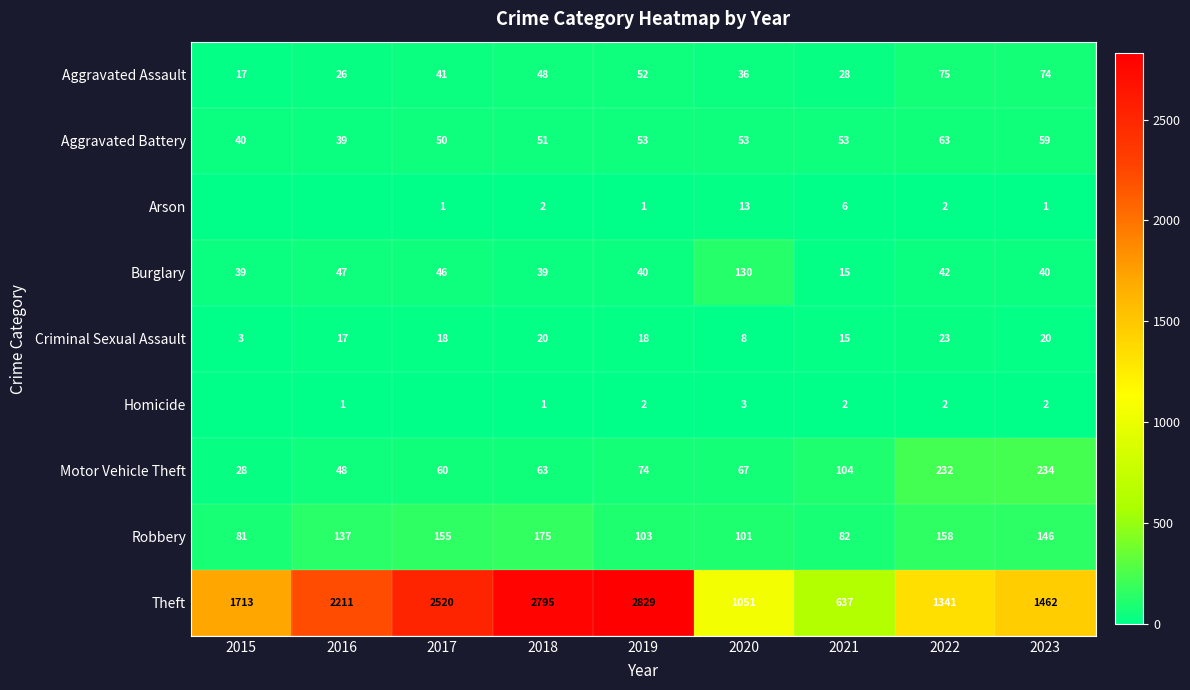

Is the value of Theft at 2017 greater than the value of Motor Vehicle Theft at 2019?

Yes